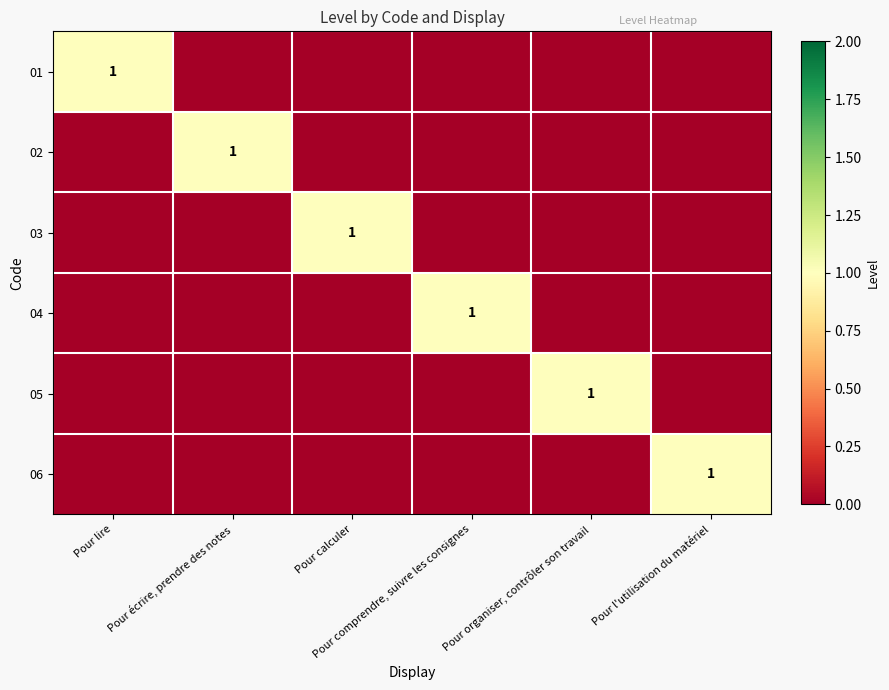

What is the sum of all 06 values?

1